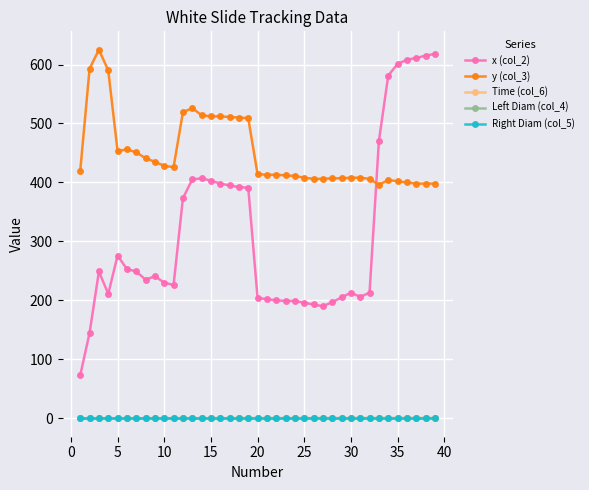

How many values in the y (col_3) series are below 414?

19